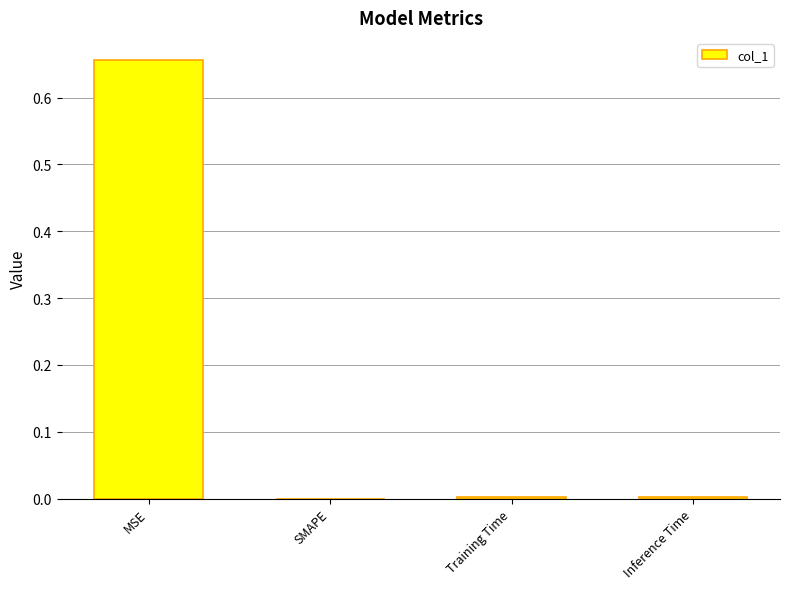

The value at SMAPE is 0.0. True or false?

True